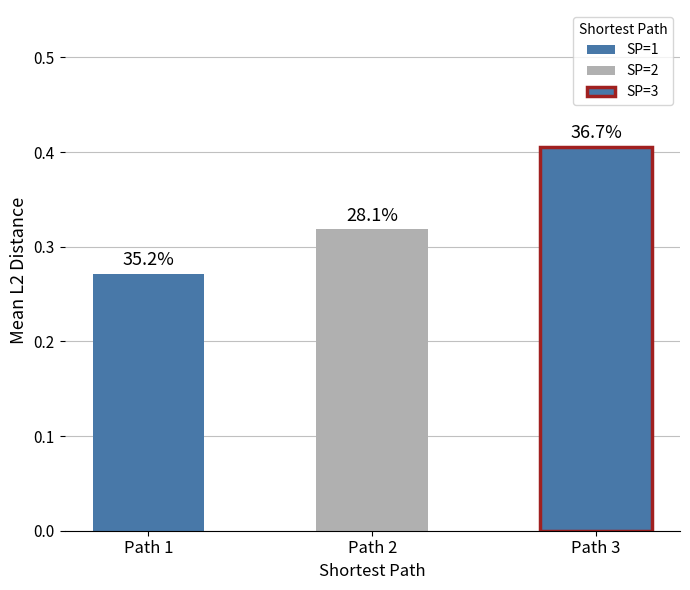

The value at 3 is 0.1. True or false?

False